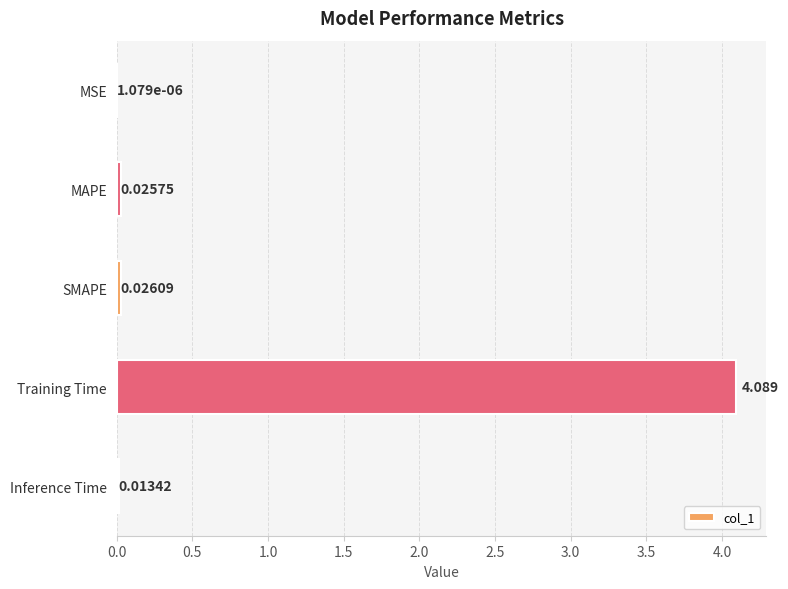

At which category does the chart reach its peak across all series?

Training Time